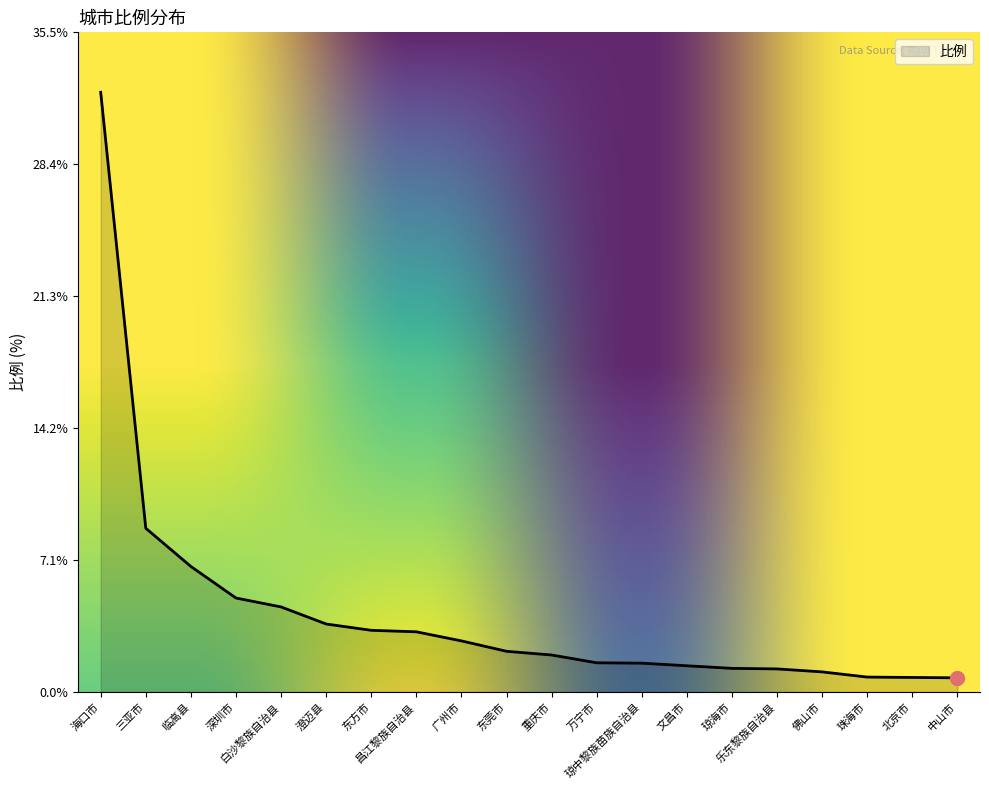

Does the chart display data point markers on the line(s)?

No